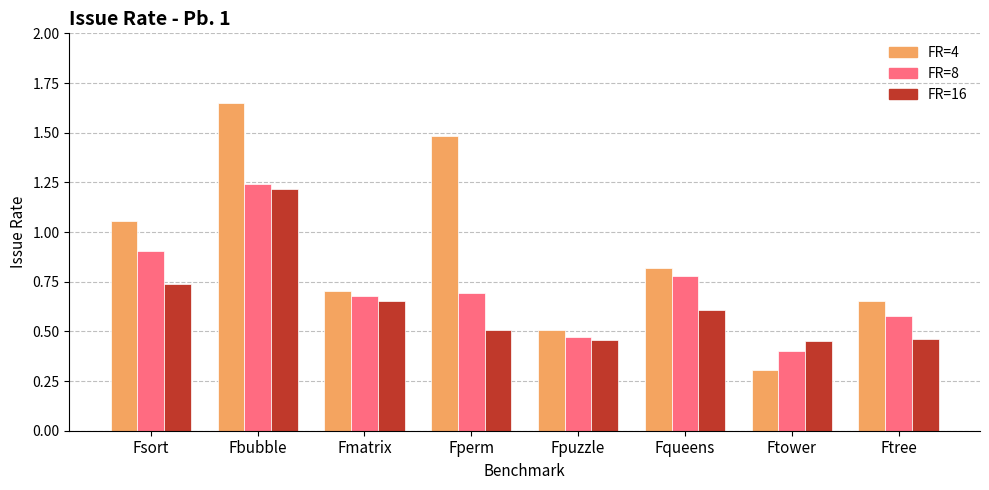

What is the spread (max minus min) of values at Fsort?

0.3